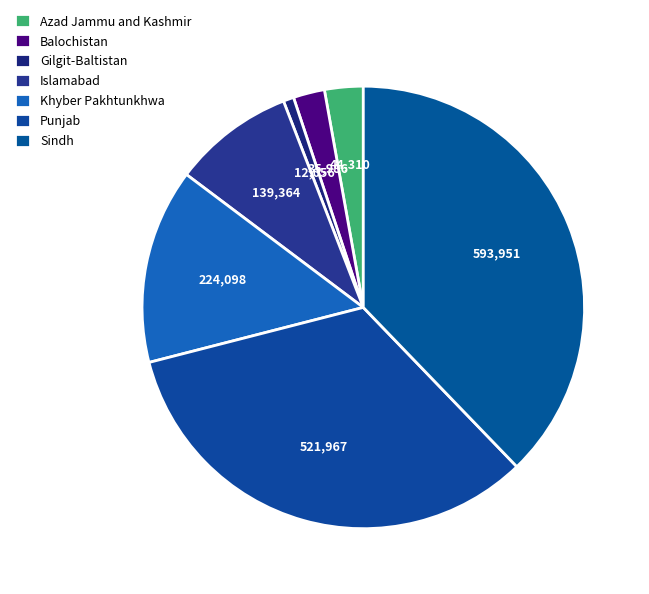

How many segments does this pie chart have?

7